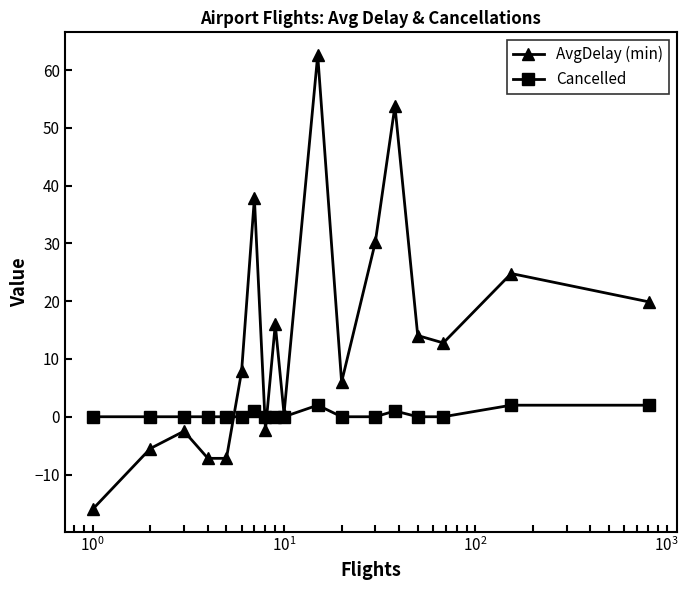

Which series has the largest total across all categories?

AvgDelay (min)